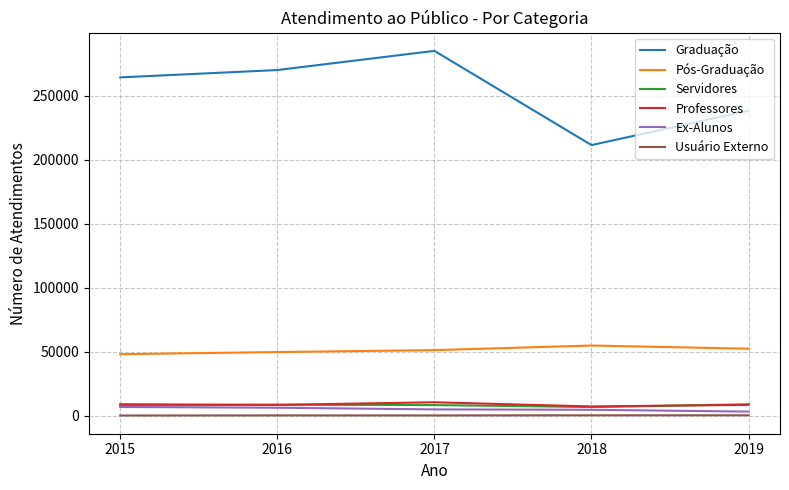

What is the spread (max minus min) of values at 2016?

269761